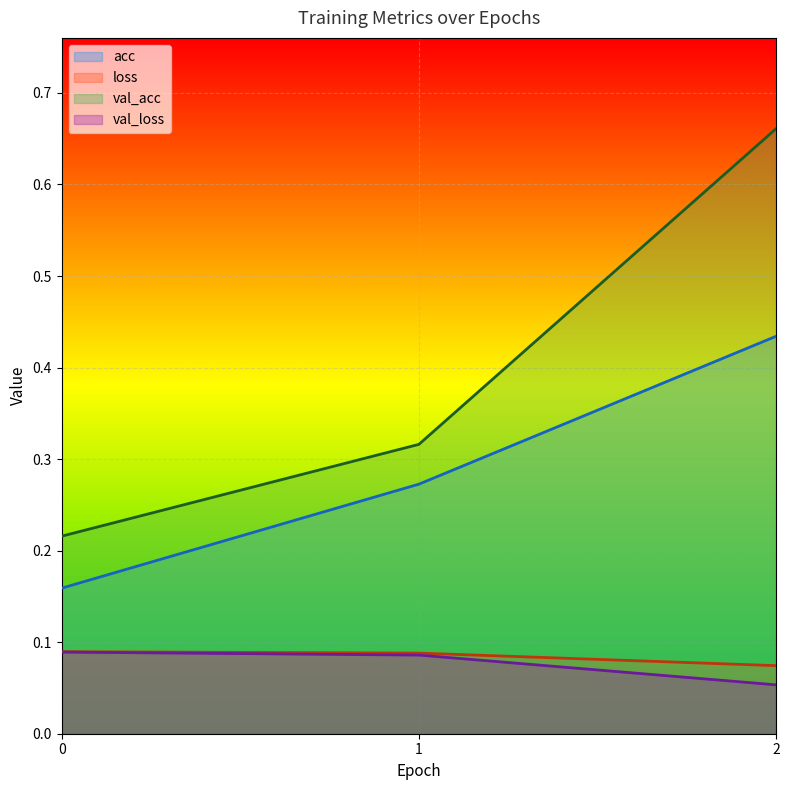

What is the value of the acc point at the 3rd from the left?

0.4